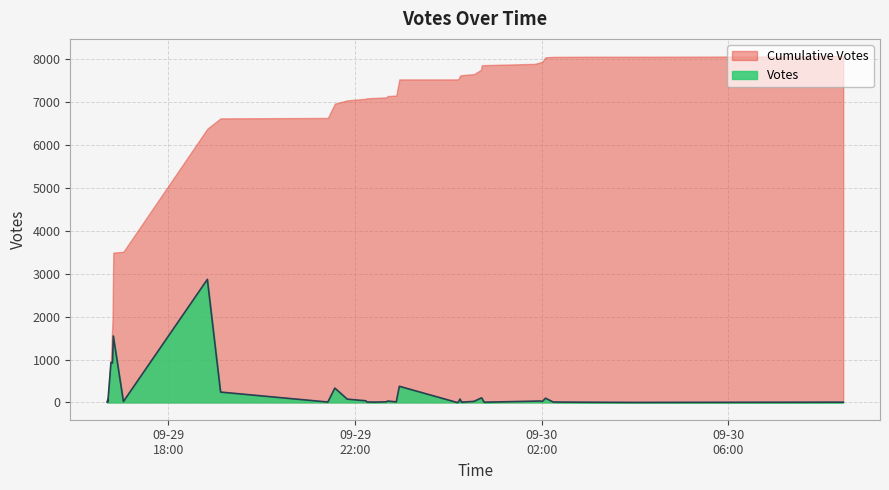

How many interior local valleys (lower than both neighbors) does the data have?

9